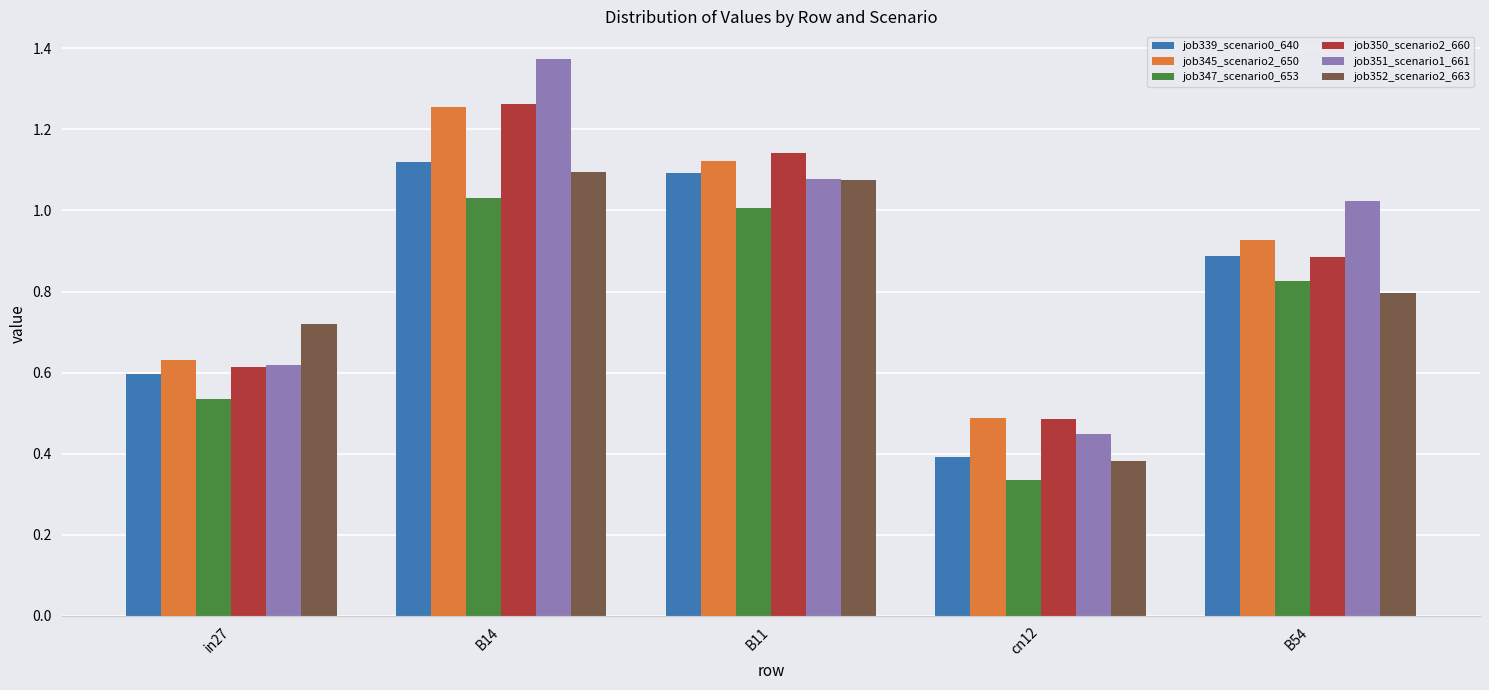

Between in27 and cn12, which series saw the biggest shift?

job352_scenario2_663